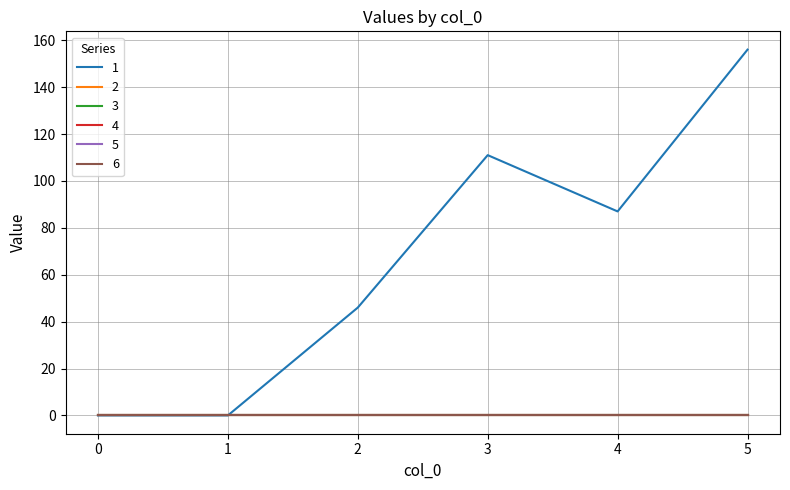

Reading left to right, extract all data points from this chart.

1: 0=0	1=0	2=46	3=111	4=87	5=156
2: 0=0	1=0	2=0	3=0	4=0	5=0
3: 0=0	1=0	2=0	3=0	4=0	5=0
4: 0=0	1=0	2=0	3=0	4=0	5=0
5: 0=0	1=0	2=0	3=0	4=0	5=0
6: 0=0	1=0	2=0	3=0	4=0	5=0